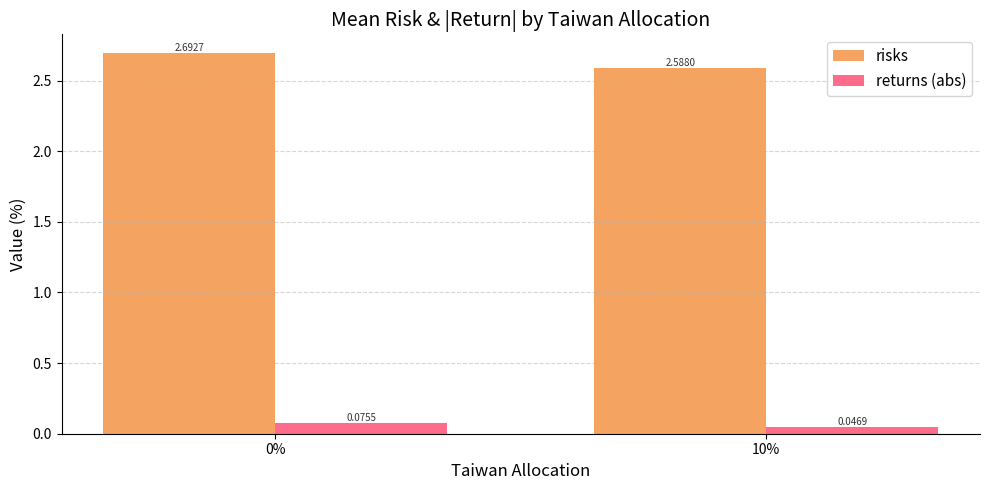

Is the value of risks at 0% greater than the value of returns (abs) at 0%?

Yes